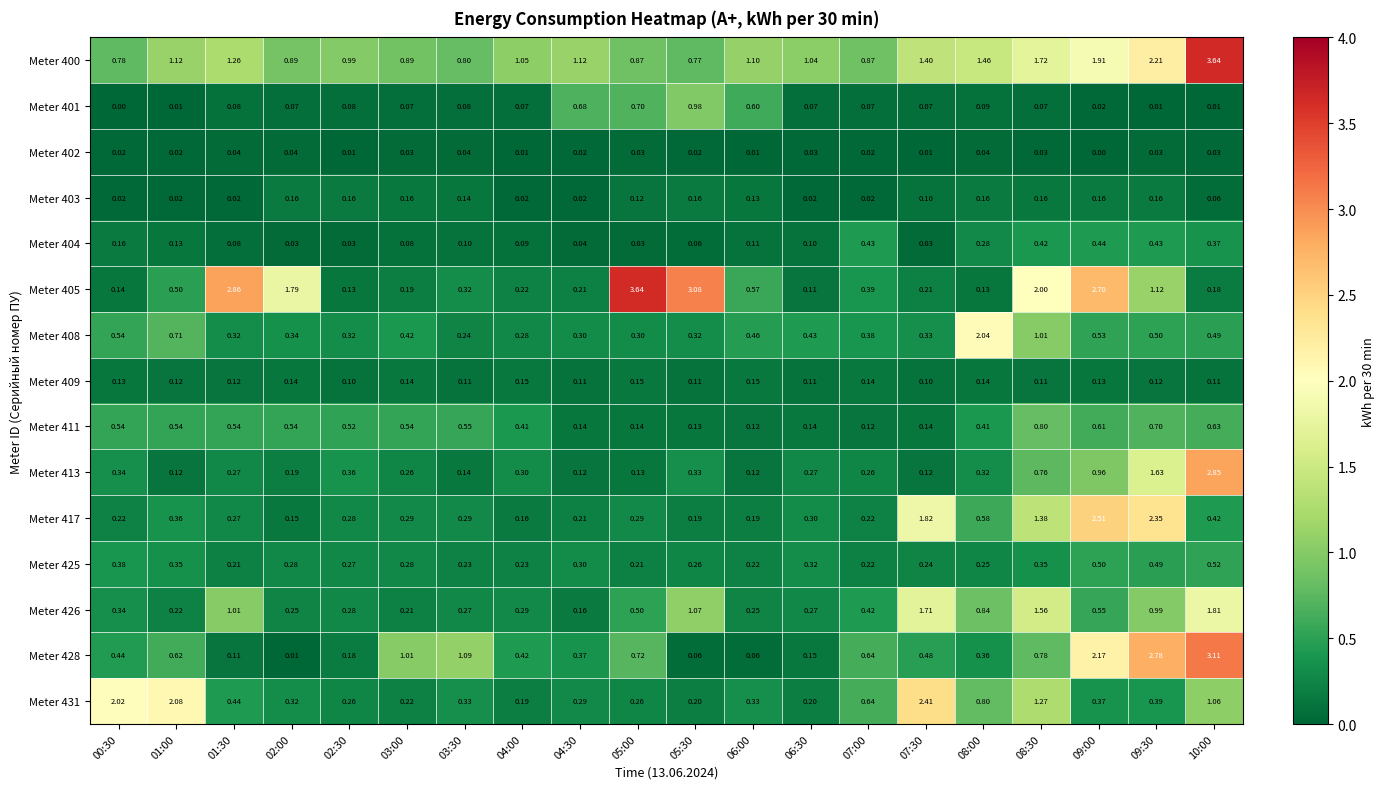

Which series has the largest total across all categories?

Meter 400